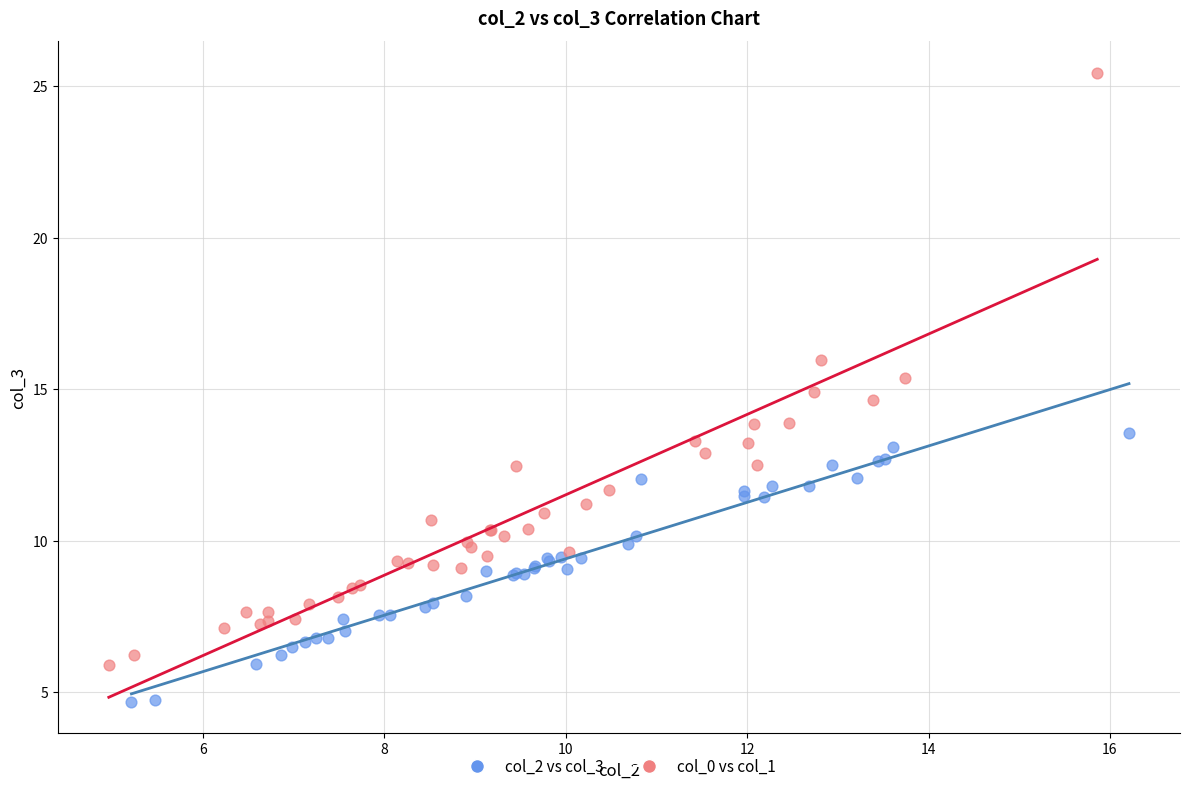

Which series contains the highest Y value?

col_0 vs col_1